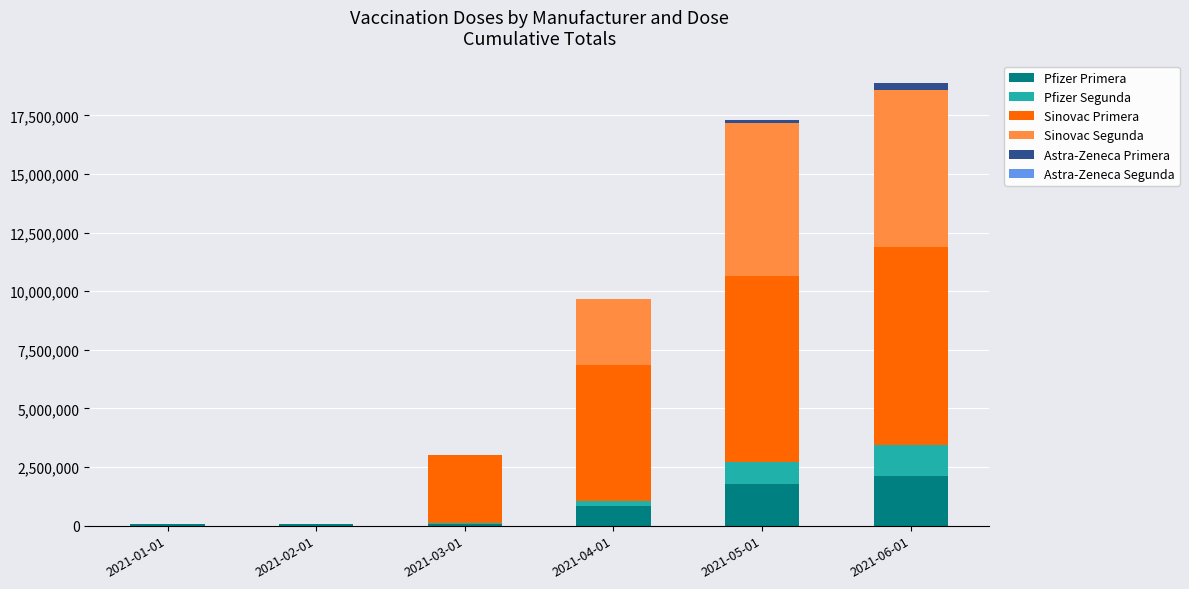

What is the highest value of the Pfizer Primera series?

2096135